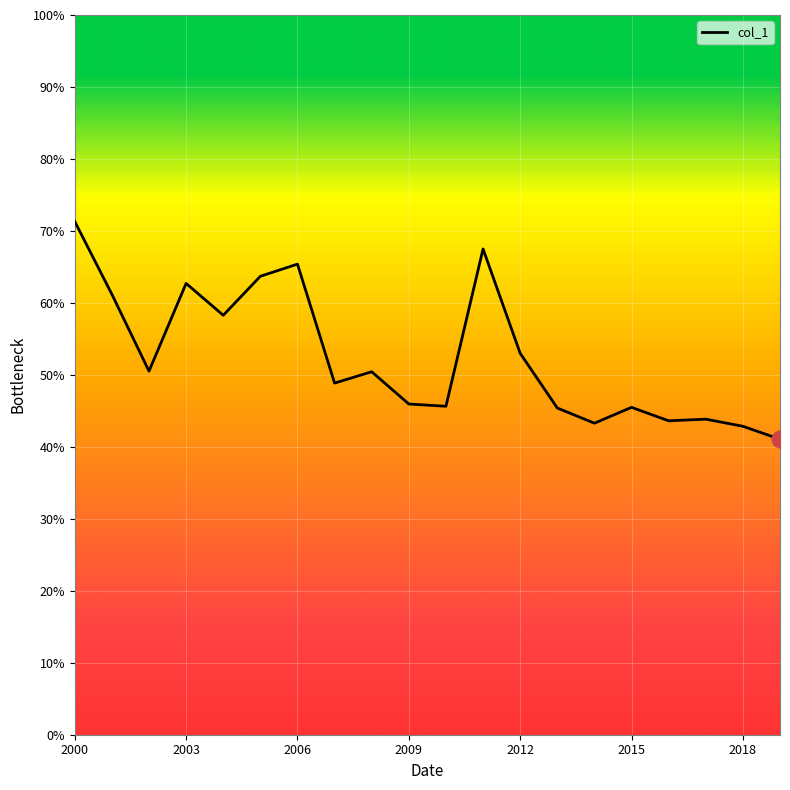

Does the chart have visible grid lines?

Yes